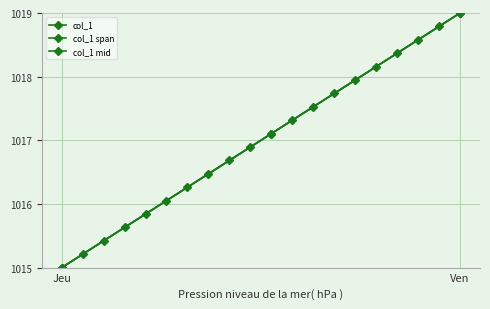

True or false: the data shows 1696.9 at 2014-01-30.

False